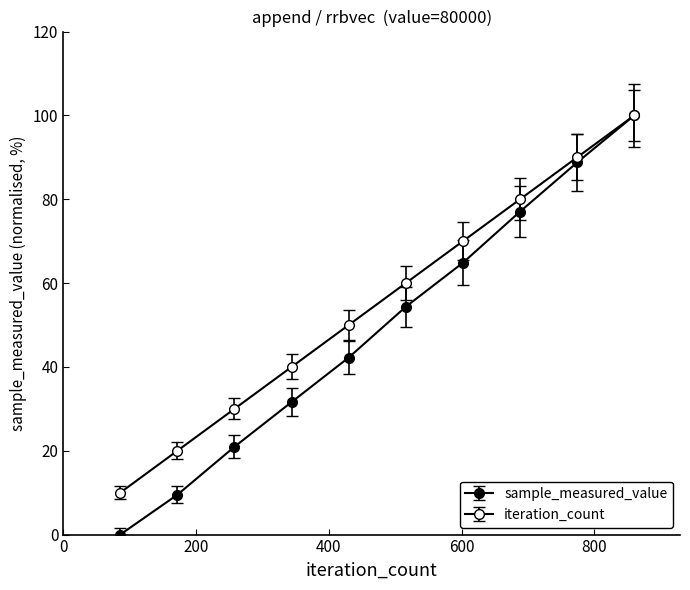

At which label does iteration_count reach its minimum?

86